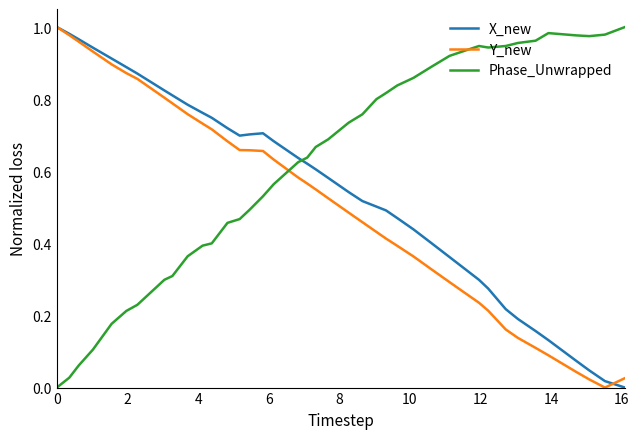

How many times do Phase_Unwrapped and Y_new cross each other?

1